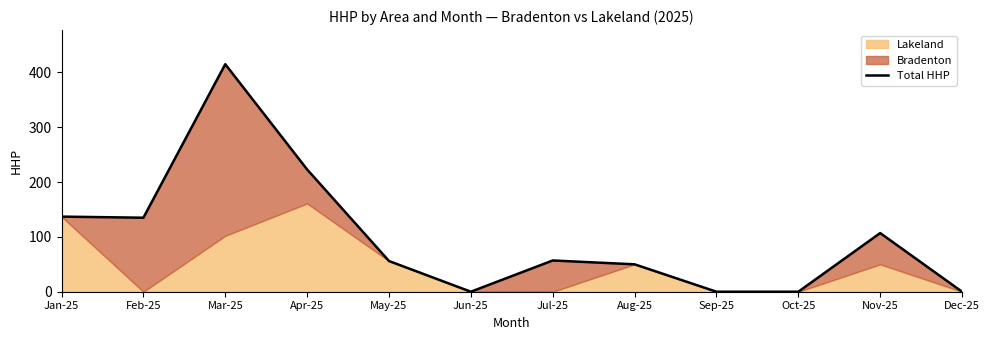

Reading right to left, what are all the values shown in this chart?

0	107	0	0	50	57	0	56	223	415	135	137